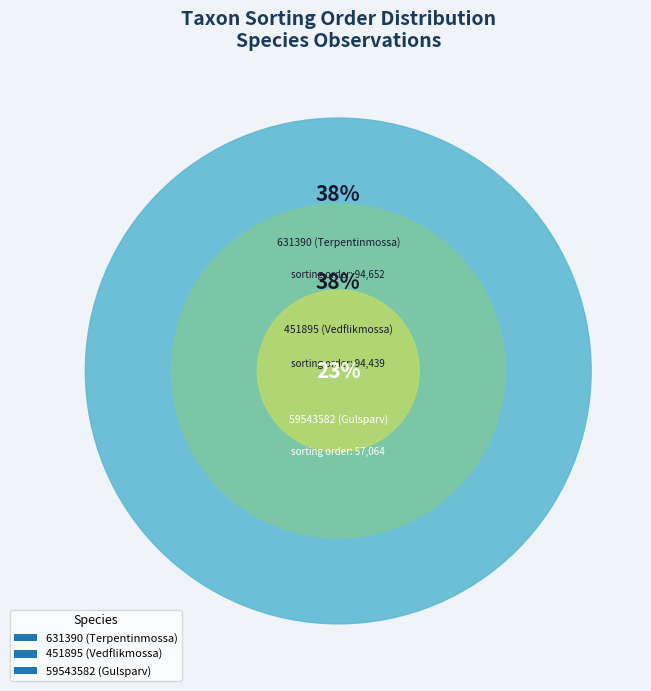

Does 451895 (Vedflikmossa) represent more than half of the total?

No